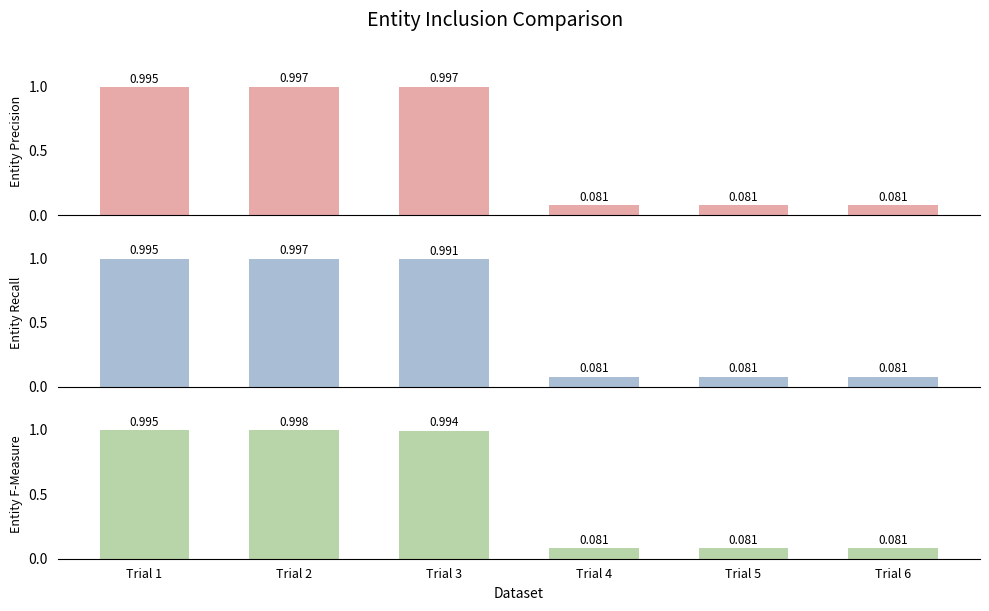

Reading left to right, transcribe all the data shown in this chart.

col_8: Trial 1=1.0	Trial 2=1.0	Trial 3=1.0	Trial 4=0.1	Trial 5=0.1	Trial 6=0.1
col_9: Trial 1=1.0	Trial 2=1.0	Trial 3=1.0	Trial 4=0.1	Trial 5=0.1	Trial 6=0.1
col_10: Trial 1=1.0	Trial 2=1.0	Trial 3=1.0	Trial 4=0.1	Trial 5=0.1	Trial 6=0.1